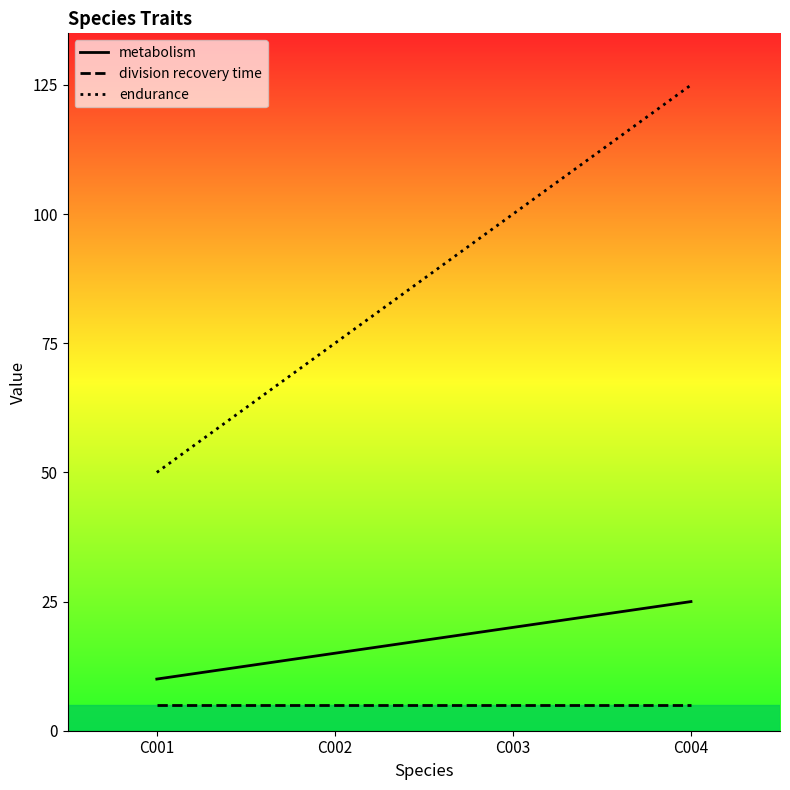

True or false: division recovery time and endurance intersect in this chart.

False